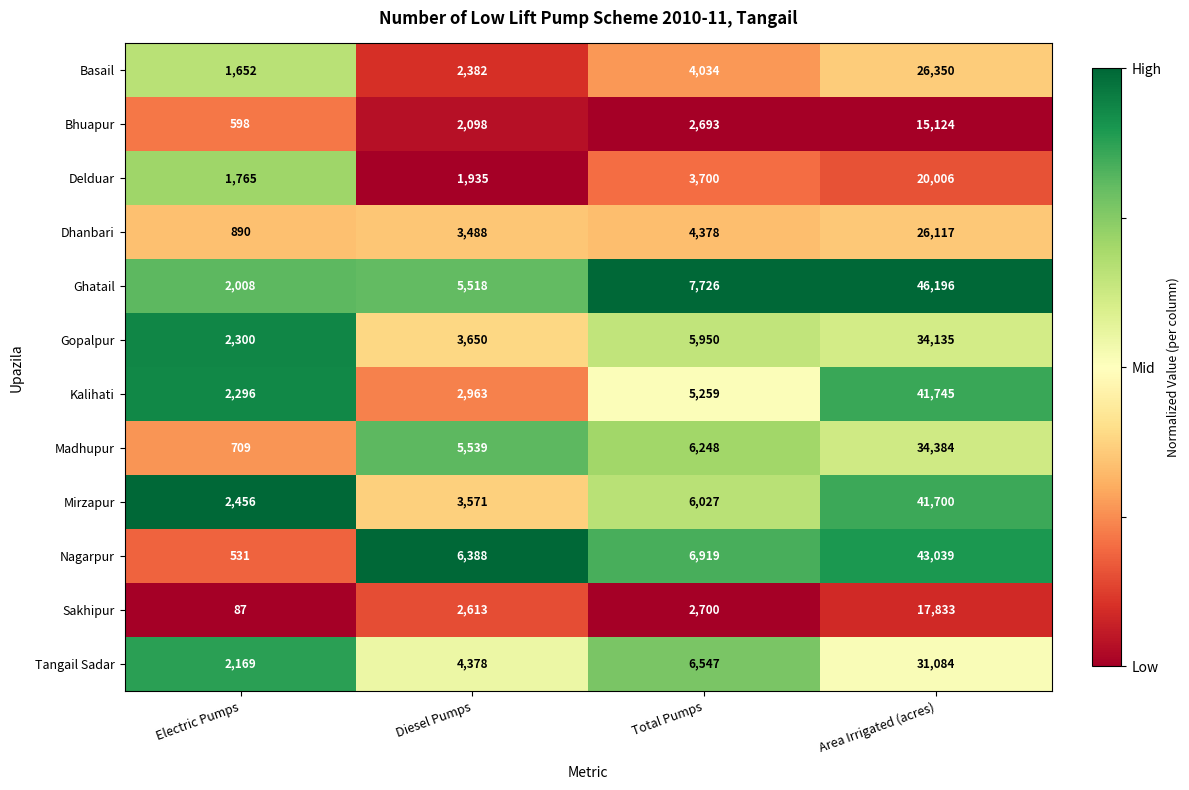

At which category does the chart reach its peak across all series?

Area Irrigated (acres)